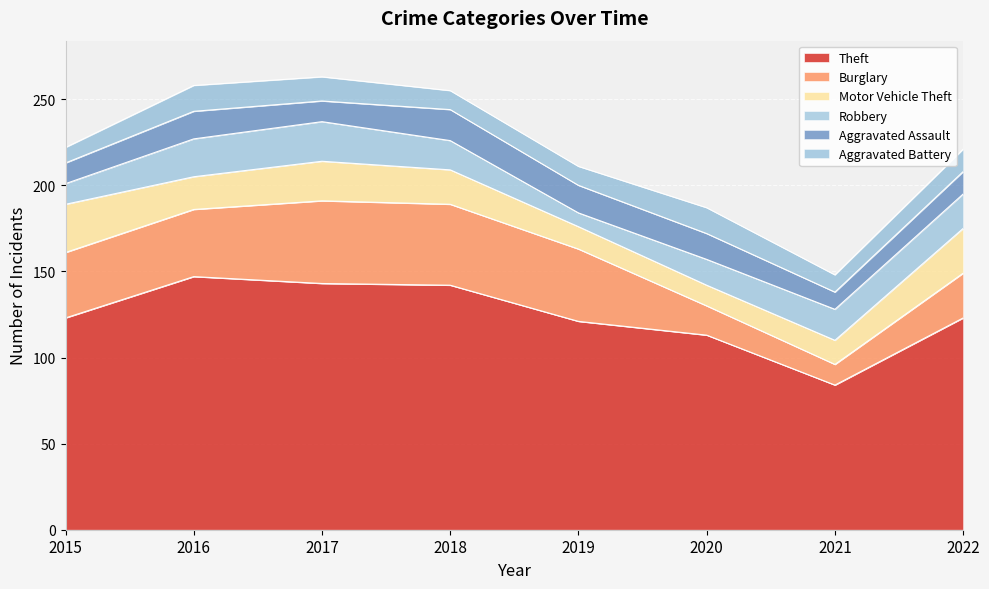

List the labels in order of Aggravated Battery value, largest first.

2016, 2020, 2017, 2022, 2018, 2019, 2021, 2015